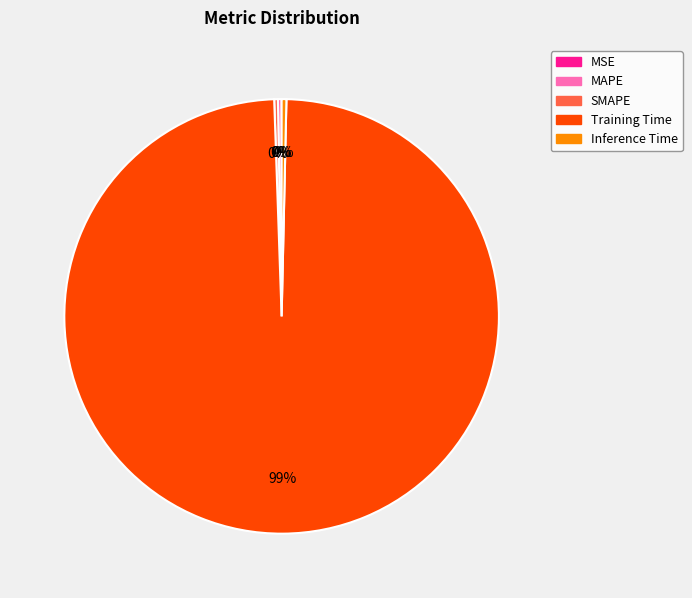

Is there a majority slice in this chart?

Yes